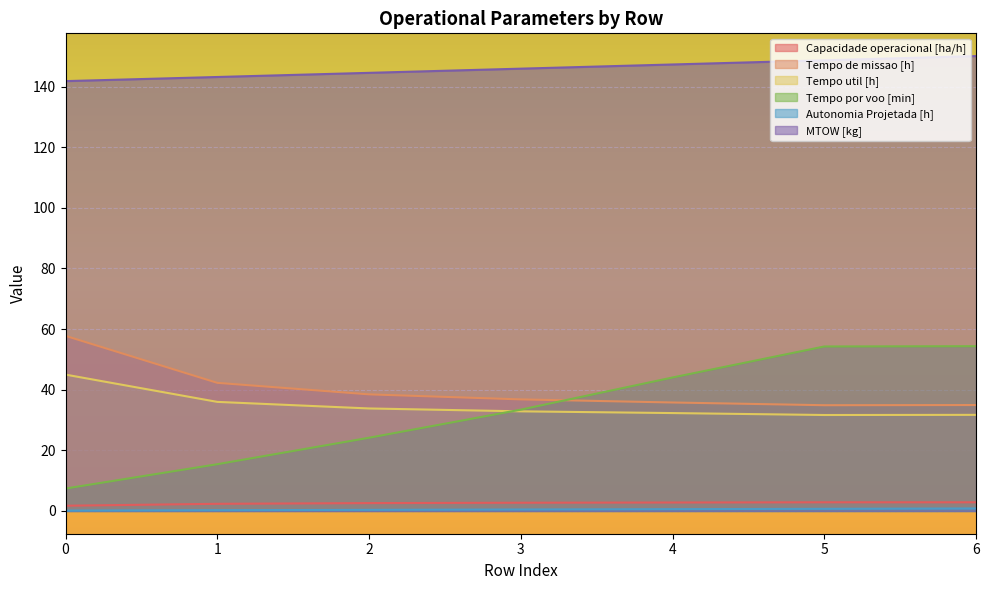

What are all the series names shown in the legend?

Capacidade operacional [ha/h], Tempo de missao [h], Tempo util [h], Tempo por voo [min], Autonomia Projetada [h], MTOW [kg]